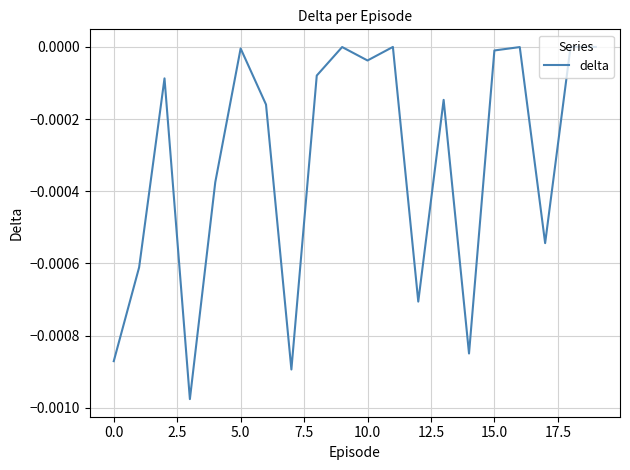

How many lines are shown in the chart?

1